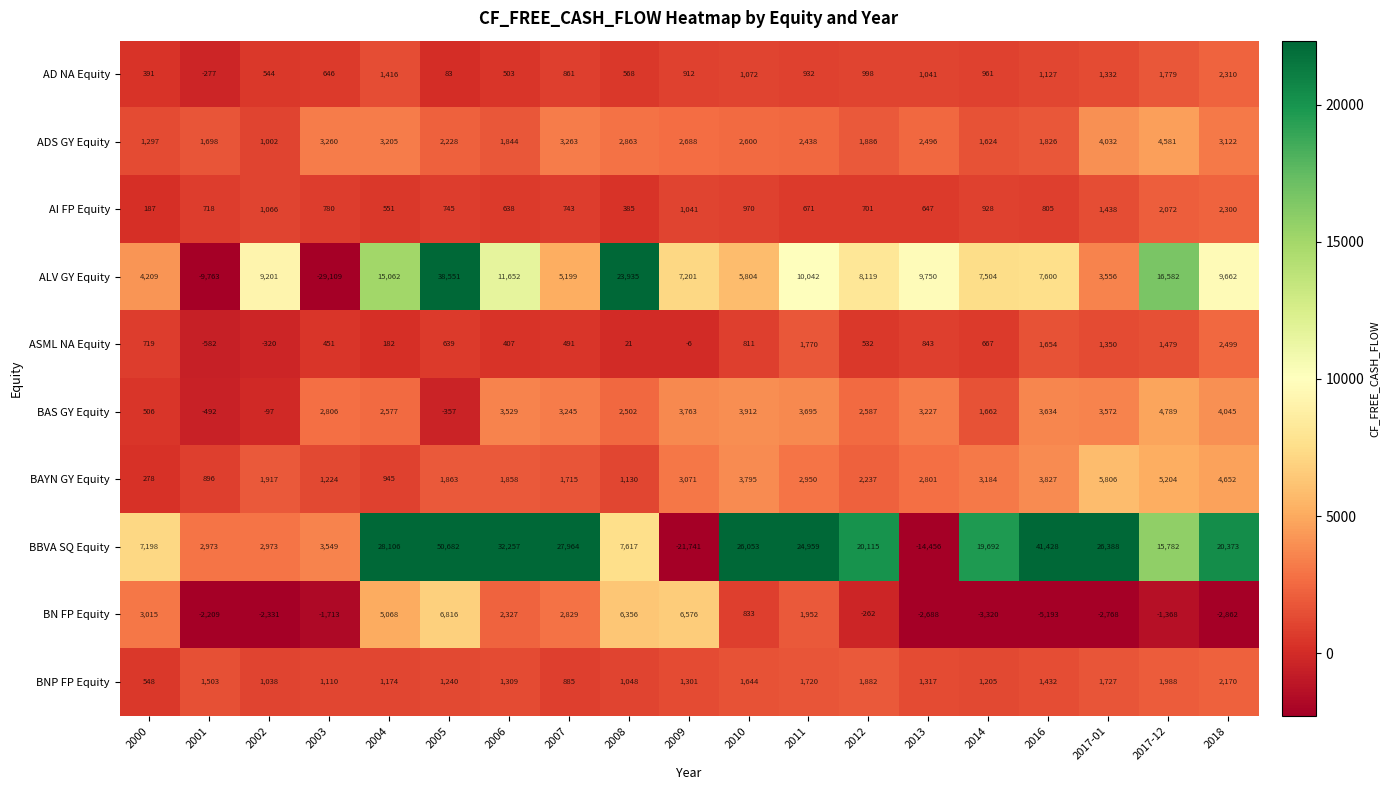

Where does the BAS GY Equity series first go above 3227?

2006